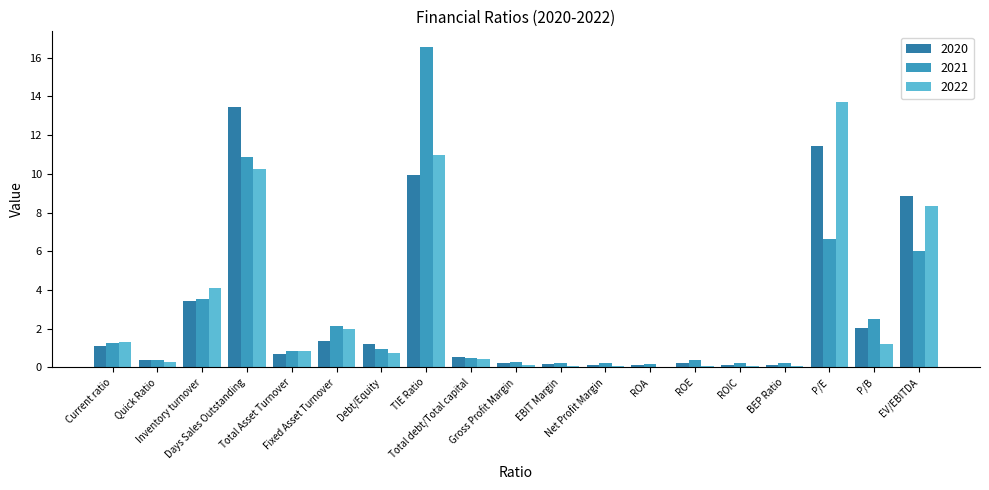

The 2022 series shows 0.4 at Total Asset Turnover. True or false?

False